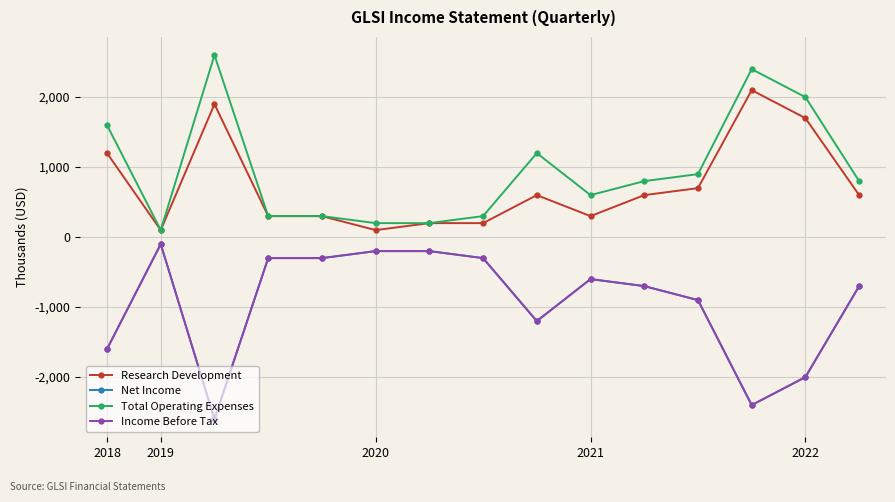

Does the chart have visible grid lines?

Yes